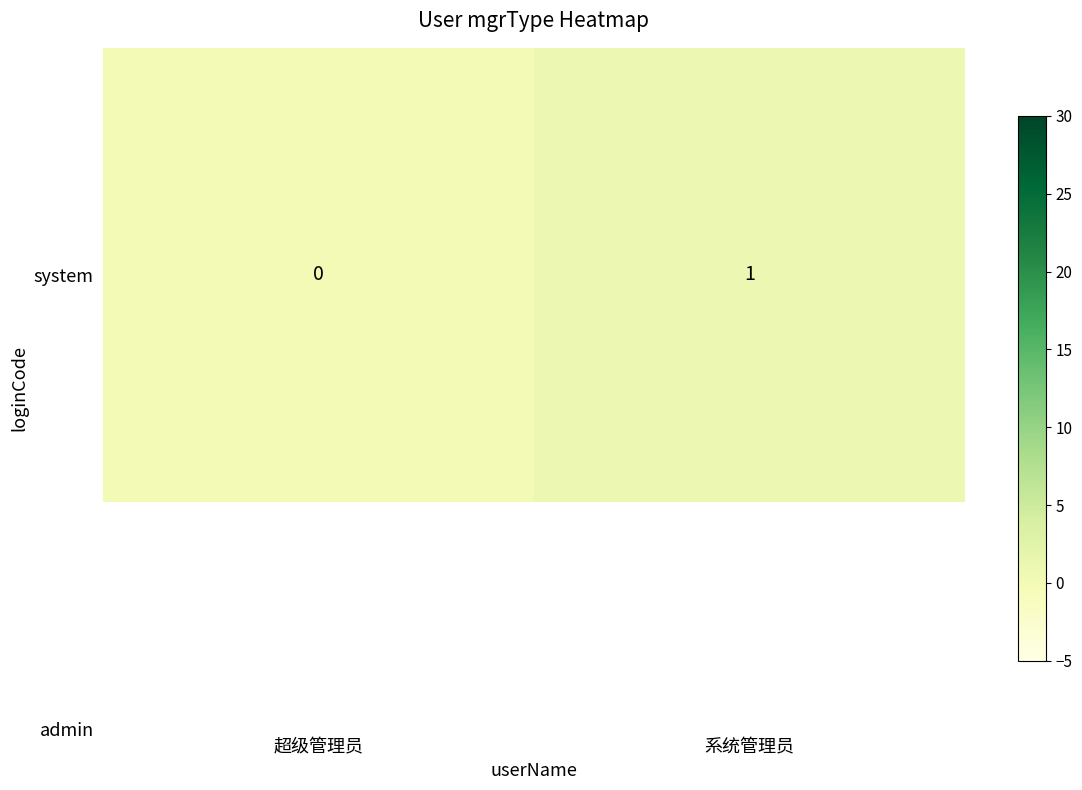

What is the difference between the maximum and minimum values?

1